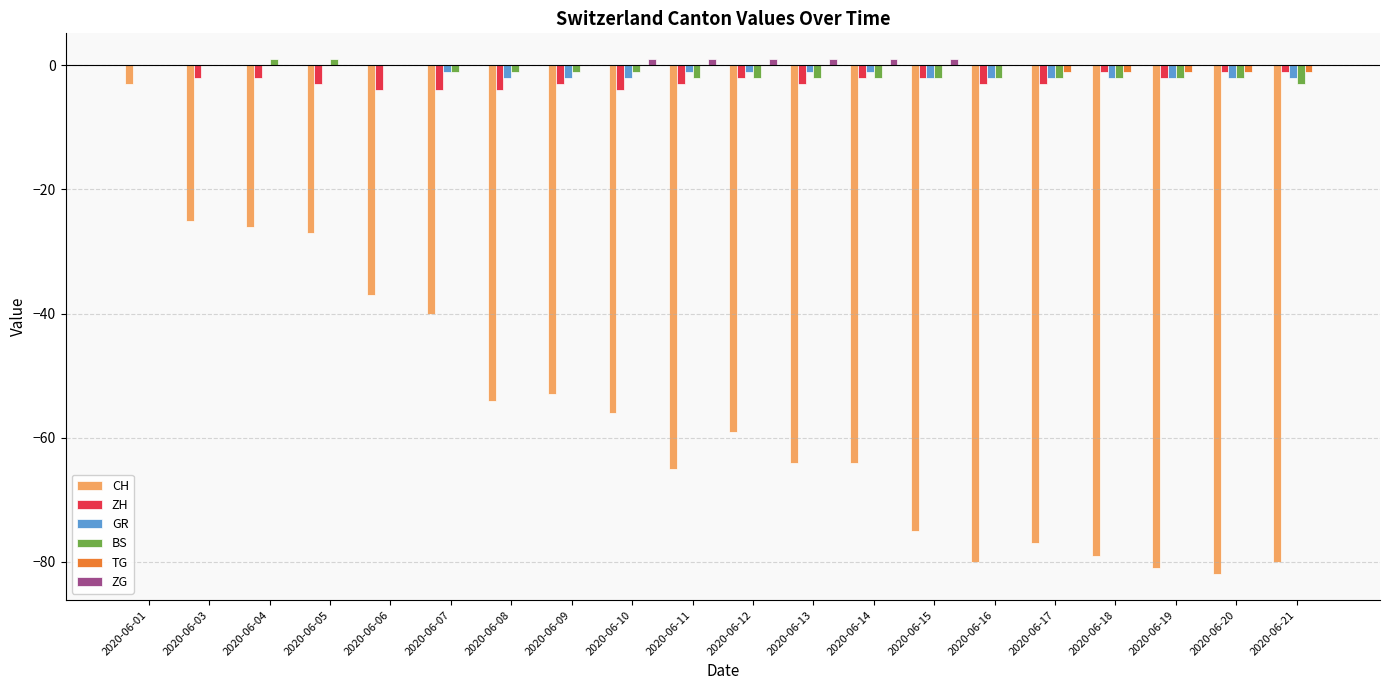

Reading right to left, list all the values displayed in this chart.

CH: -80	-82	-81	-79	-77	-80	-75	-64	-64	-59	-65	-56	-53	-54	-40	-37	-27	-26	-25	-3
ZH: -1	-1	-2	-1	-3	-3	-2	-2	-3	-2	-3	-4	-3	-4	-4	-4	-3	-2	-2	0
GR: -2	-2	-2	-2	-2	-2	-2	-1	-1	-1	-1	-2	-2	-2	-1	0	0	0	0	0
BS: -3	-2	-2	-2	-2	-2	-2	-2	-2	-2	-2	-1	-1	-1	-1	0	1	1	0	0
TG: -1	-1	-1	-1	-1	0	0	0	0	0	0	0	0	0	0	0	0	0	0	0
ZG: 0	0	0	0	0	0	1	1	1	1	1	1	0	0	0	0	0	0	0	0